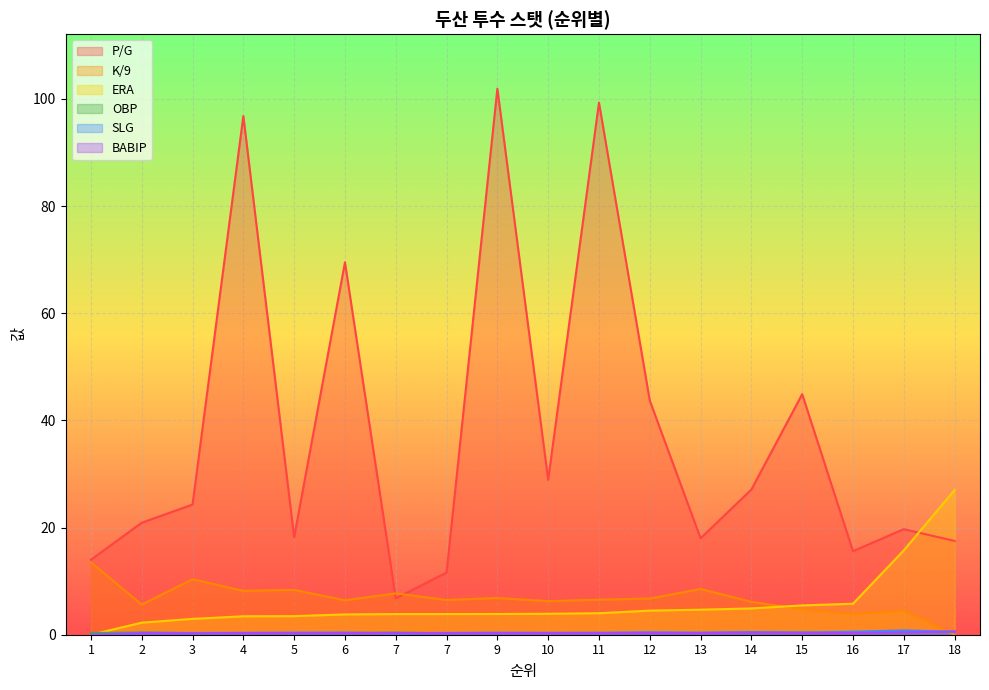

Reading right to left, transcribe all the data shown in this chart.

P/G: 17.5	19.7	15.6	44.9	27.1	18.0	43.7	99.3	28.9	101.9	11.6	6.8	69.5	18.2	96.8	24.3	20.9	14.0
K/9: 0.0	4.5	3.9	4.7	6.1	8.5	6.8	6.5	6.3	6.8	6.5	7.7	6.4	8.4	8.2	10.4	5.6	13.5
ERA: 27.0	15.8	5.8	5.5	4.9	4.7	4.5	4.0	3.9	3.9	3.9	3.9	3.8	3.5	3.4	3.0	2.2	0.0
OBP: 0.6	0.5	0.3	0.4	0.4	0.4	0.3	0.3	0.3	0.3	0.3	0.4	0.3	0.3	0.3	0.3	0.4	0.3
SLG: 0.6	0.8	0.6	0.4	0.5	0.4	0.5	0.4	0.4	0.4	0.3	0.2	0.4	0.4	0.4	0.3	0.4	0.0
BABIP: 0.6	0.4	0.3	0.3	0.4	0.3	0.3	0.3	0.3	0.3	0.3	0.3	0.3	0.3	0.3	0.2	0.3	0.0